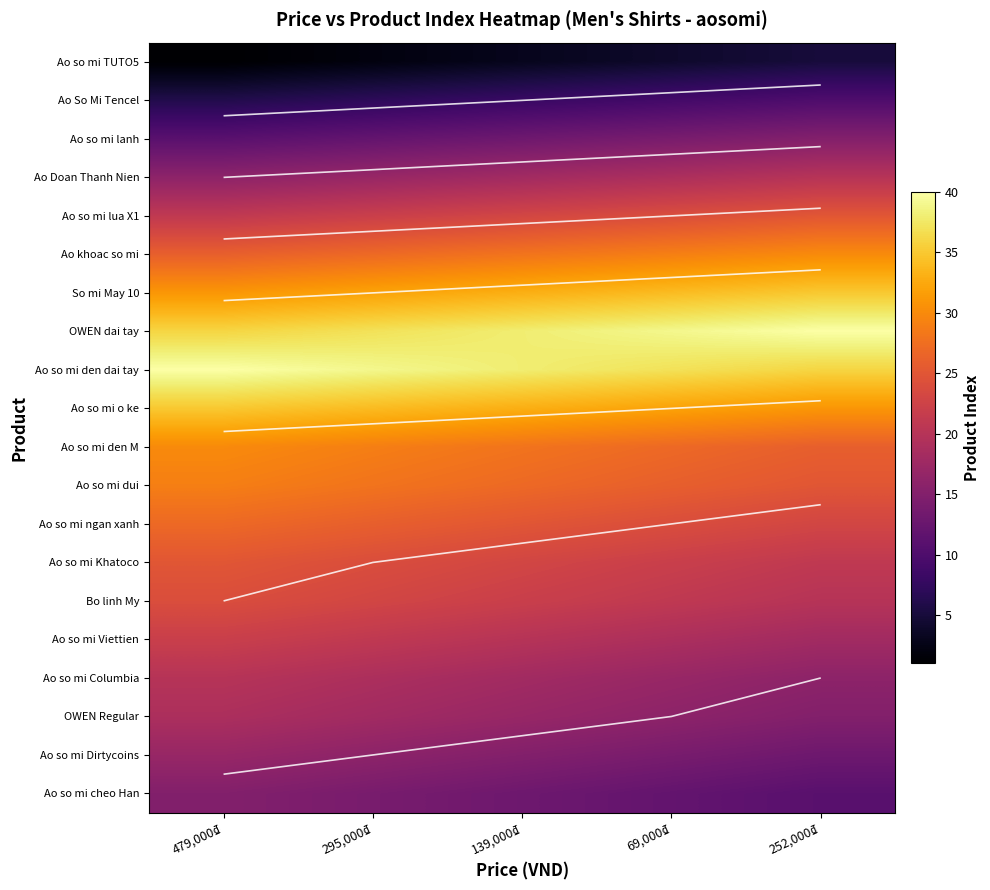

At which label does Ao so mi Khatoco reach its minimum?

252,000₫